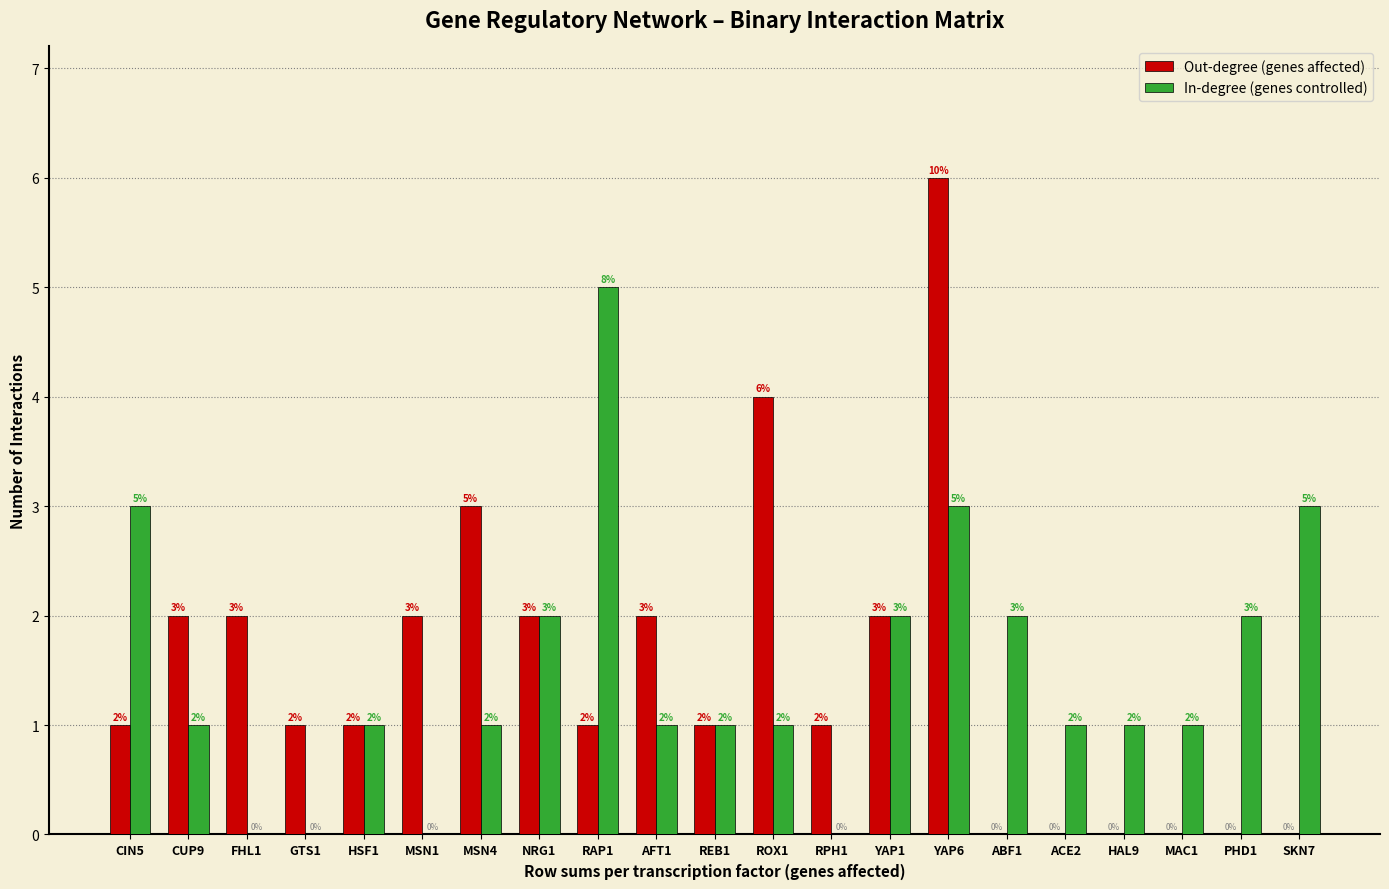

Reading left to right, extract all data points from this chart.

Out-degree (genes affected): CIN5=1	CUP9=2	FHL1=2	GTS1=1	HSF1=1	MSN1=2	MSN4=3	NRG1=2	RAP1=1	AFT1=2	REB1=1	ROX1=4	RPH1=1	YAP1=2	YAP6=6	ABF1=0	ACE2=0	HAL9=0	MAC1=0	PHD1=0	SKN7=0
In-degree (genes controlled): CIN5=3	CUP9=1	FHL1=0	GTS1=0	HSF1=1	MSN1=0	MSN4=1	NRG1=2	RAP1=5	AFT1=1	REB1=1	ROX1=1	RPH1=0	YAP1=2	YAP6=3	ABF1=2	ACE2=1	HAL9=1	MAC1=1	PHD1=2	SKN7=3